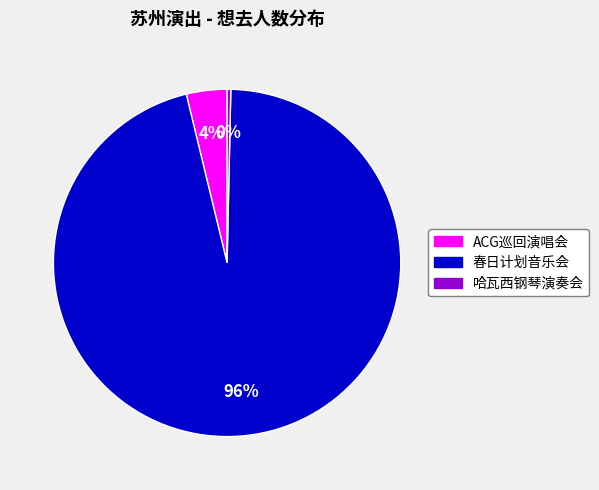

Is there a majority slice in this chart?

Yes